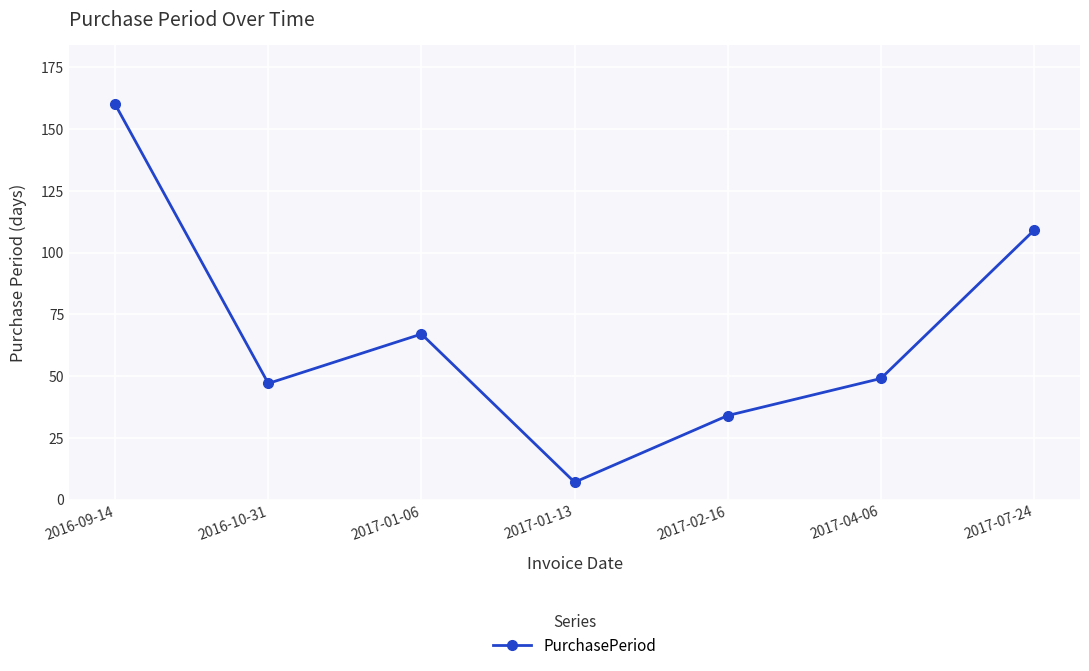

How many series are shown in this chart?

1